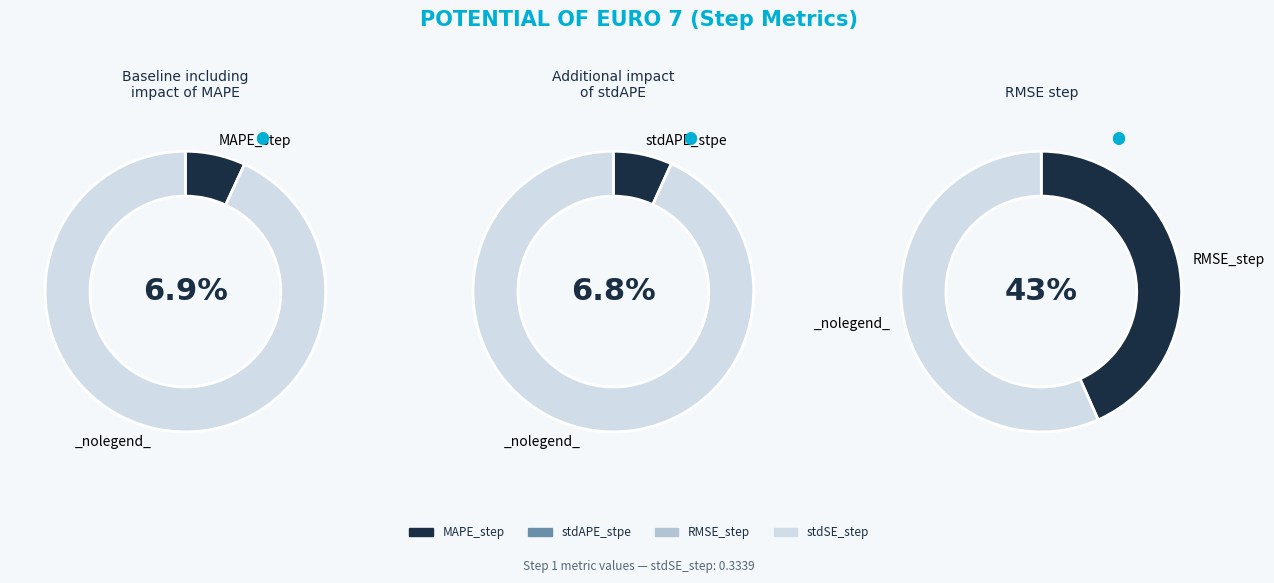

Which slice is the smallest?

stdAPE_stpe